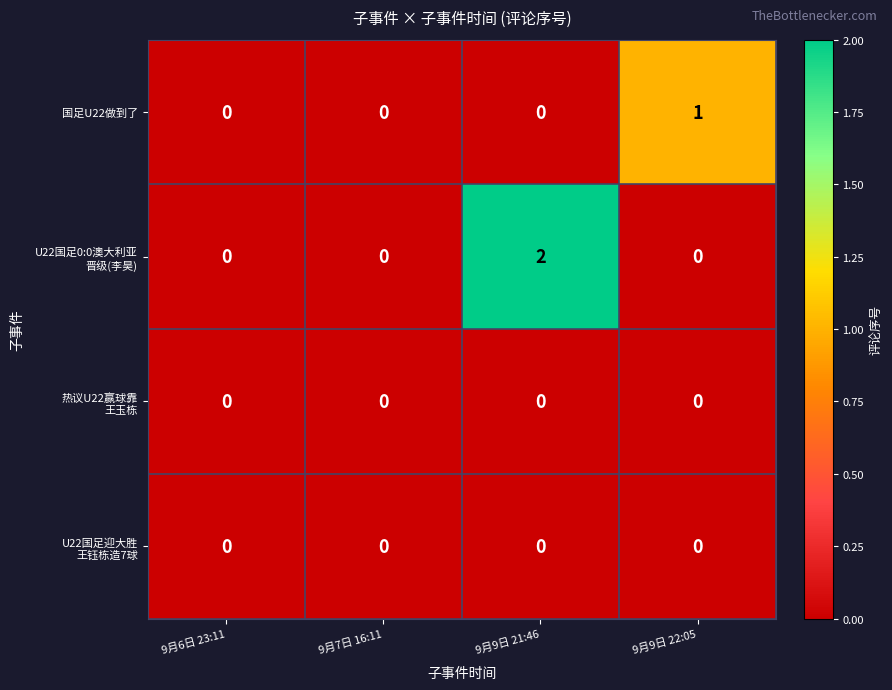

What is the spread (max minus min) of values at 9月9日 21:46?

2